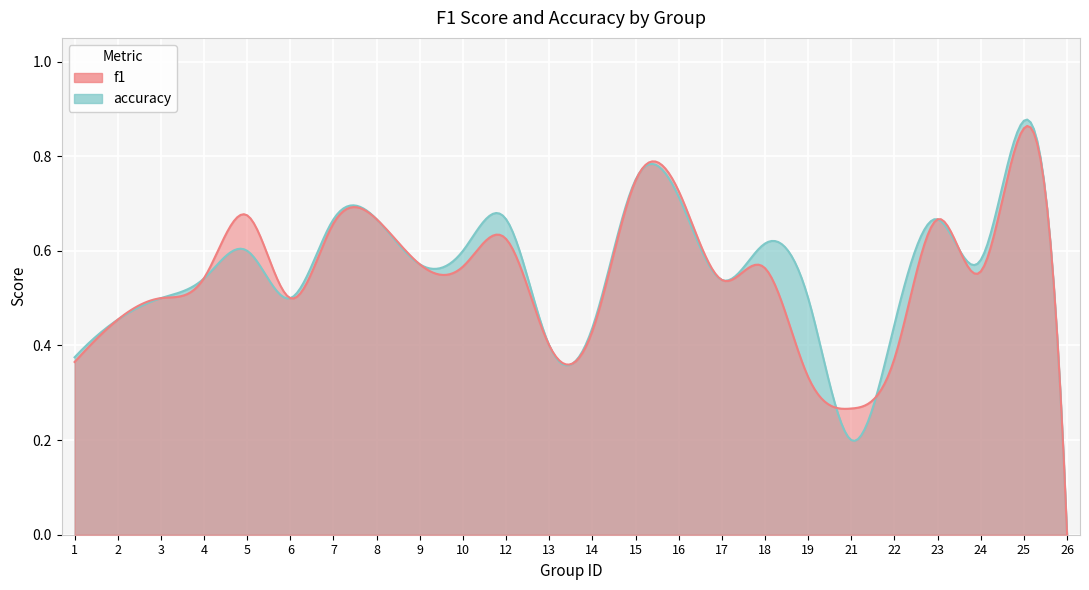

True or false: accuracy and f1 intersect in this chart.

True